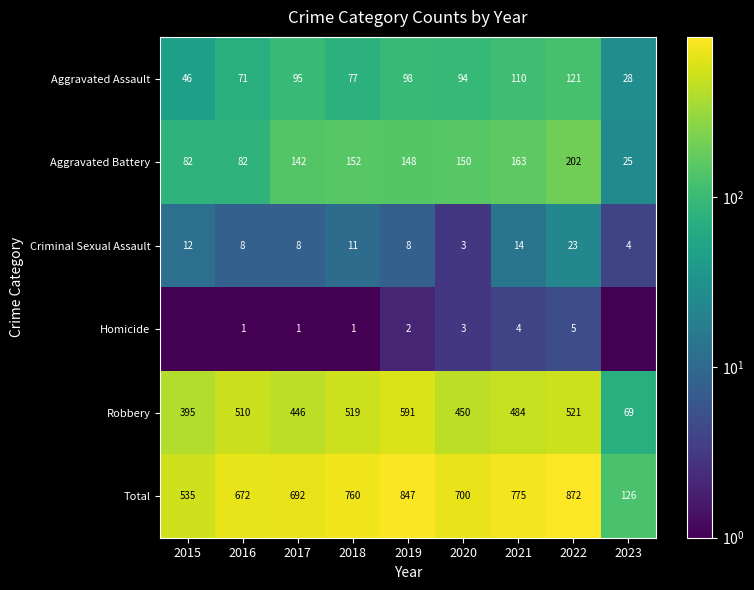

Is it true that Aggravated Assault equals 28.0 at 2023?

True